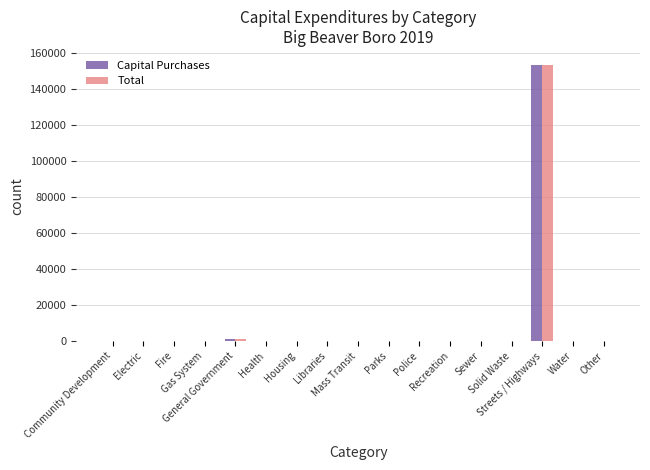

What is the maximum value for Total?

153217